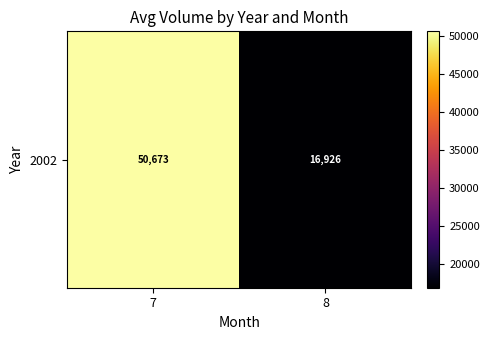

What is the difference between the maximum and minimum values?

33746.6